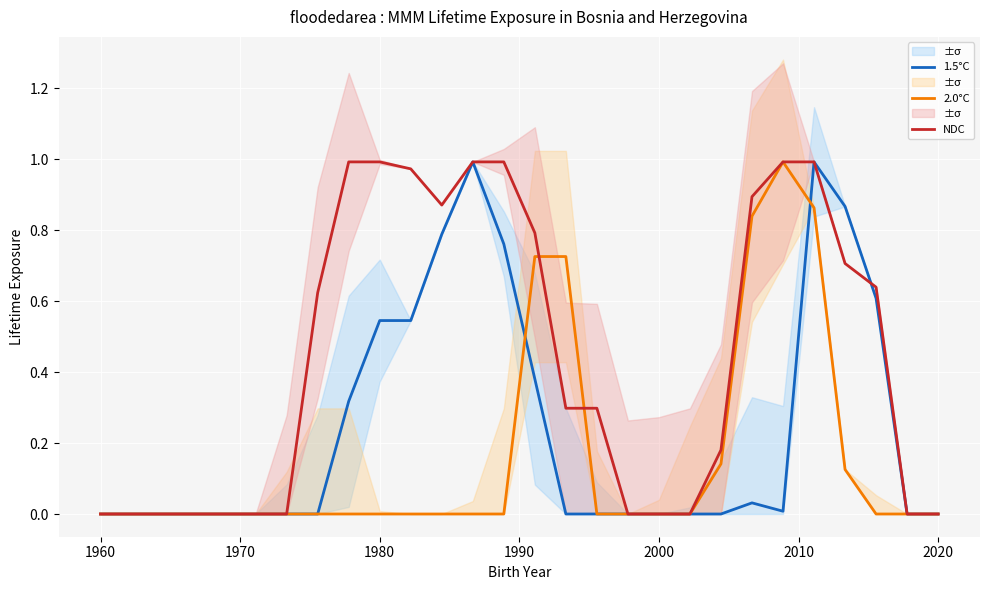

At how many categories does at least one series exceed 0?

16